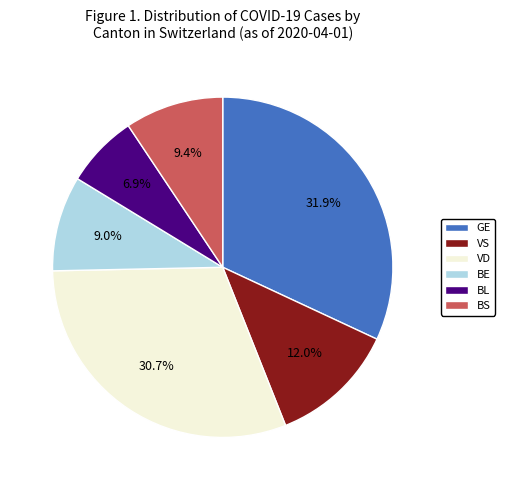

Does VD account for over 50% of the chart?

No